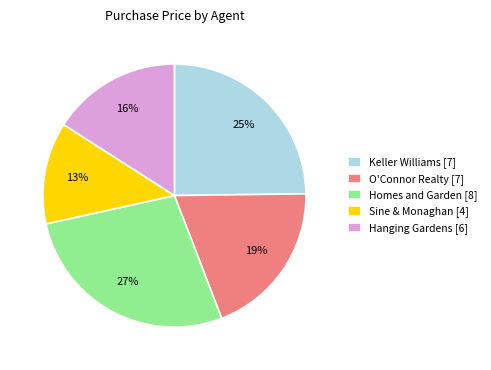

Which has a higher value, Homes and Garden [8] or Keller Williams [7]?

Homes and Garden [8]